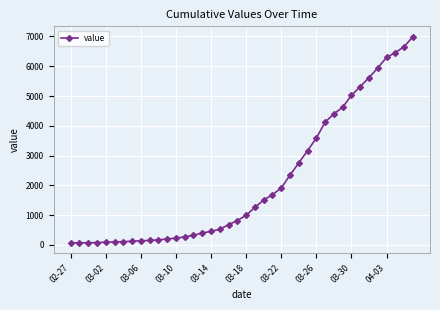

What is the difference between the maximum and minimum values?

6931